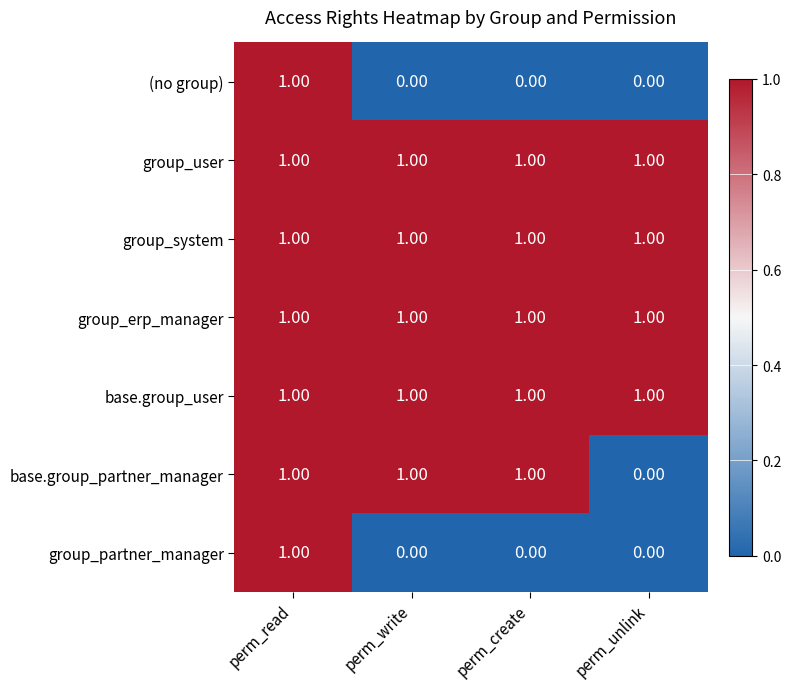

At which category is the sum across all series the highest?

perm_read